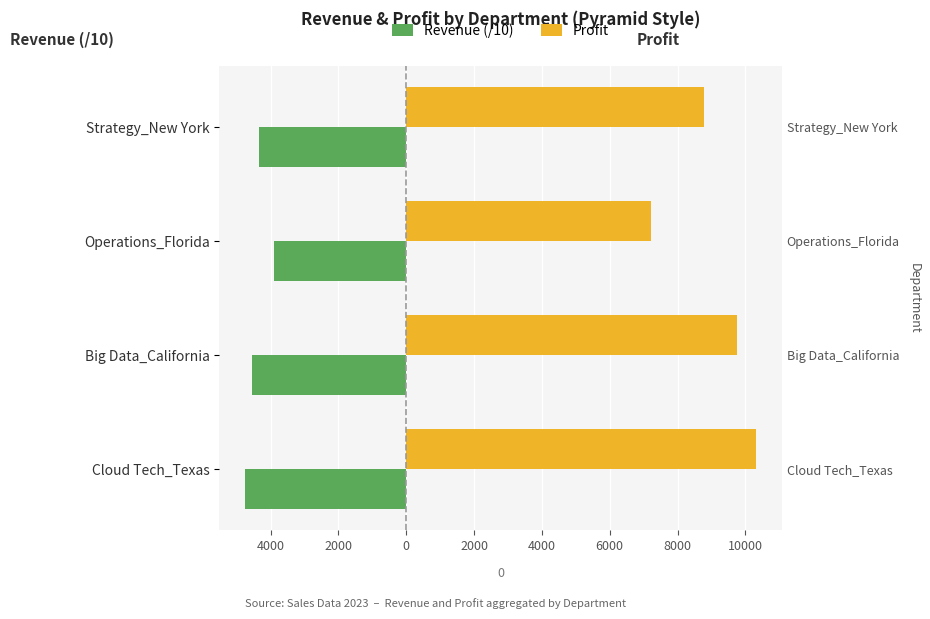

How many series are shown in this chart?

2